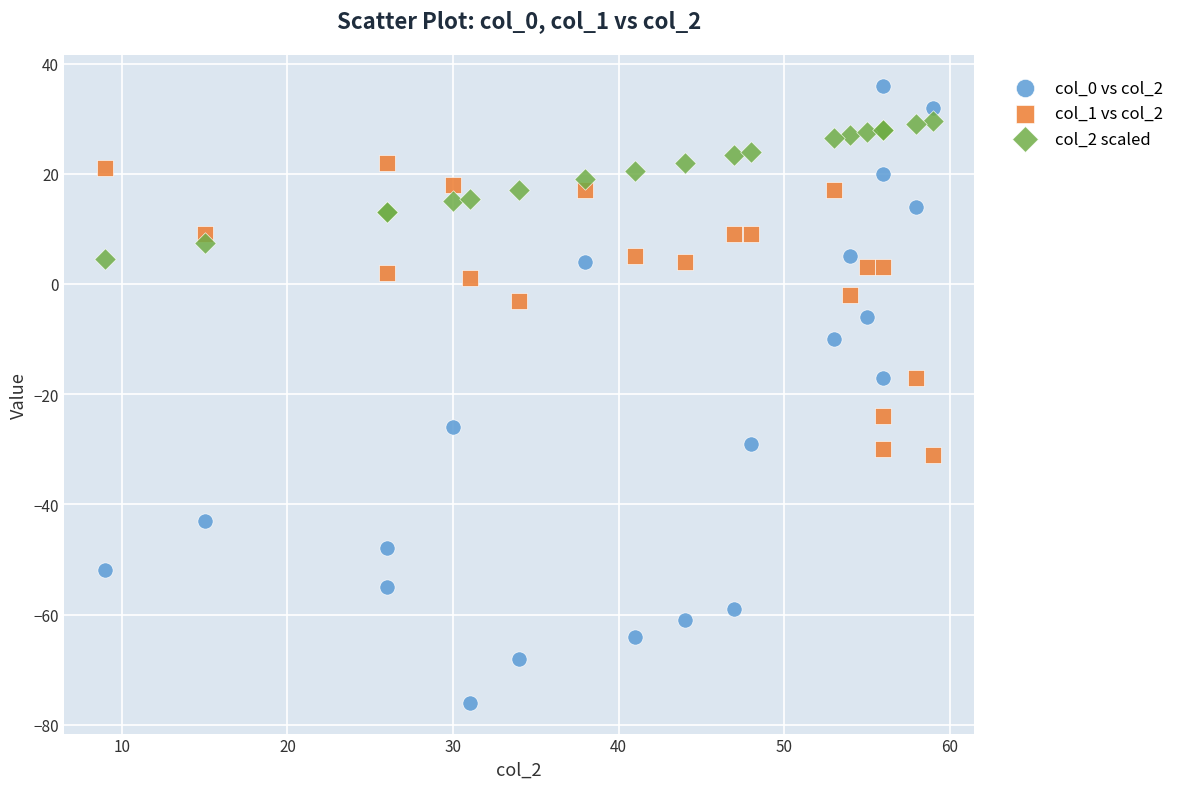

Which series contains the lowest Y value?

col_0 vs col_2